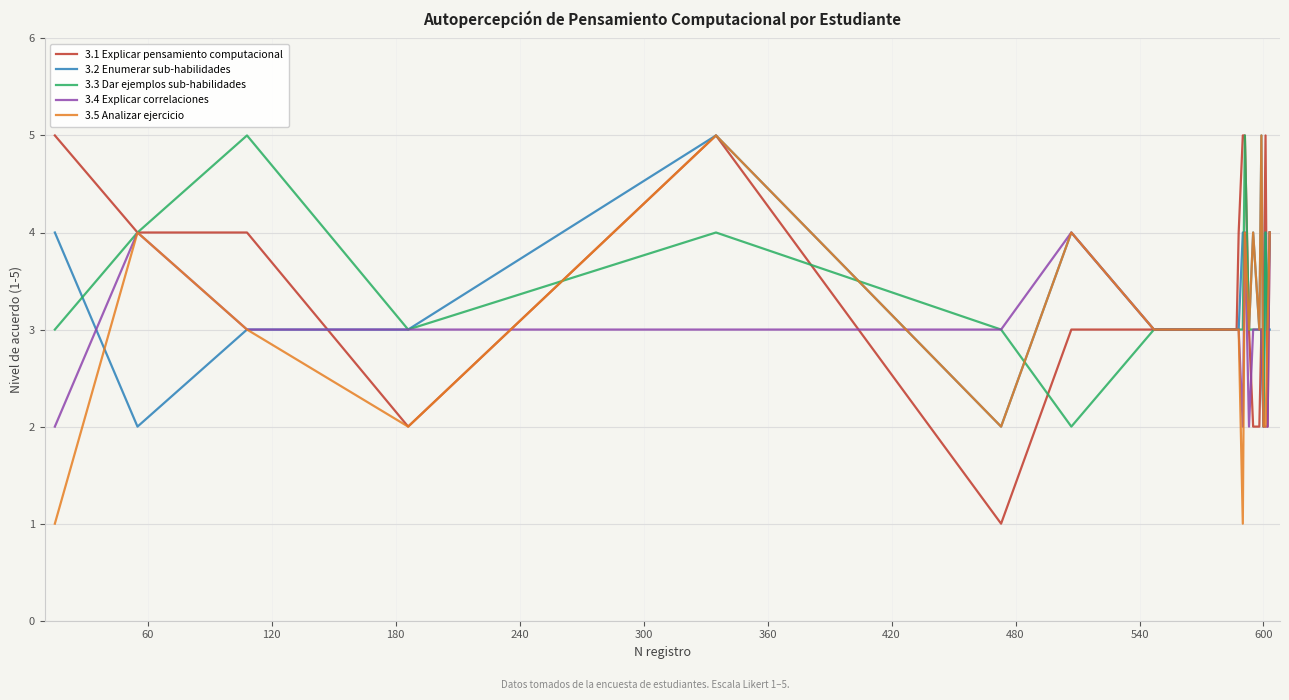

True or false: 3.1 Explicar pensamiento computacional and 3.5 Analizar ejercicio intersect in this chart.

True